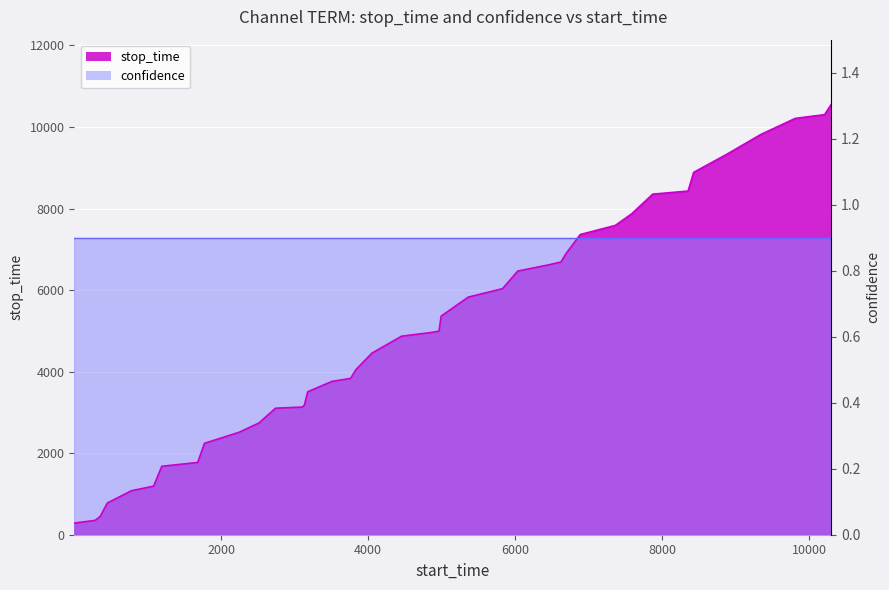

True or false: there are more than 0 points higher than both neighbors.

False